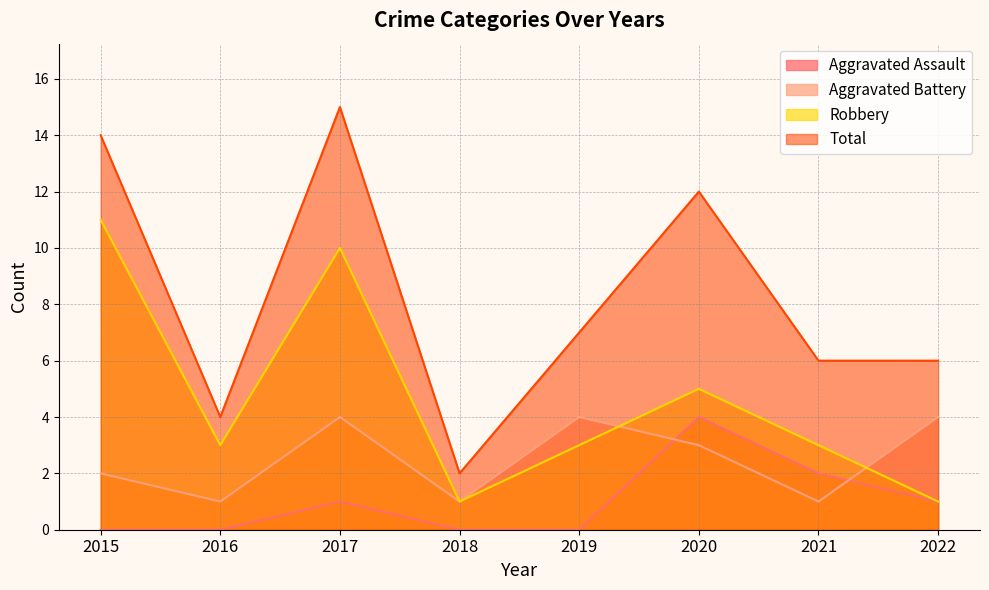

At how many categories does at least one series exceed 14?

1